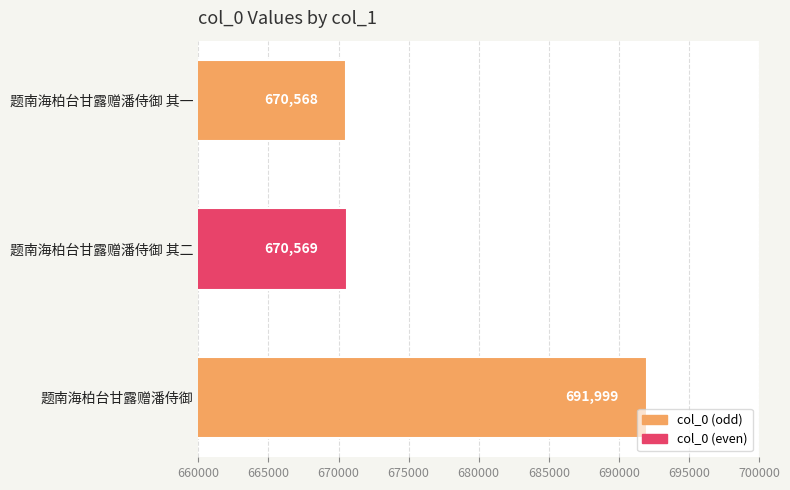

Rank the categories by value from highest to lowest.

题南海柏台甘露赠潘侍御, 题南海柏台甘露赠潘侍御 其二, 题南海柏台甘露赠潘侍御 其一